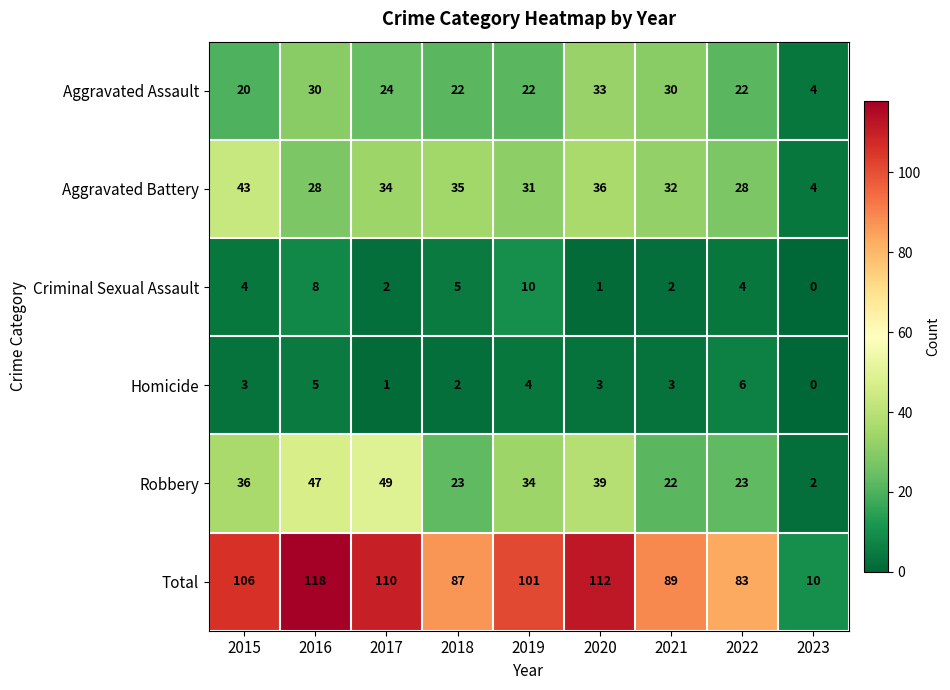

What is the total value across all series at 2023?

20